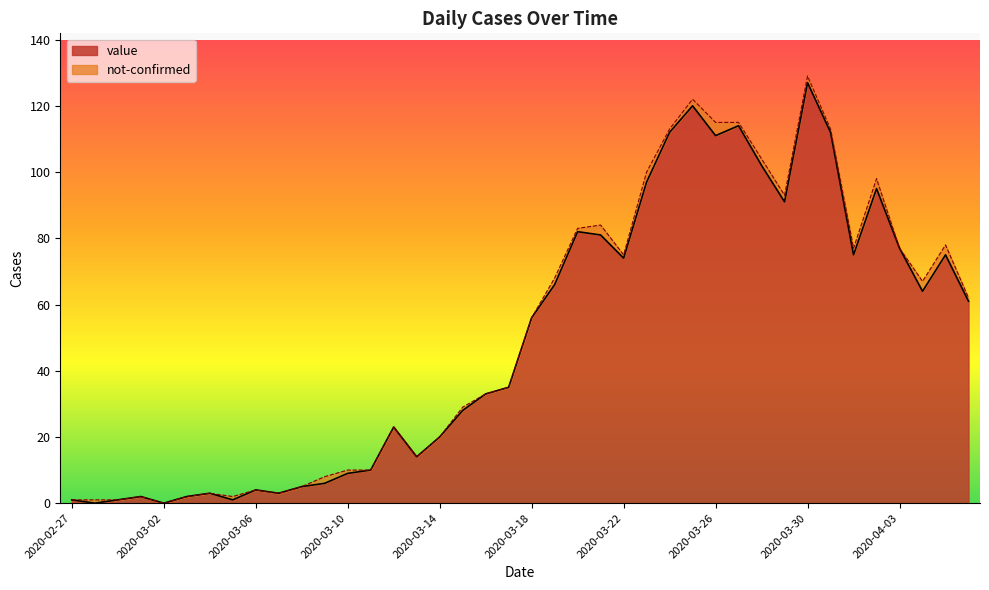

How many points are lower than both their immediate neighbors (excluding endpoints)?

10